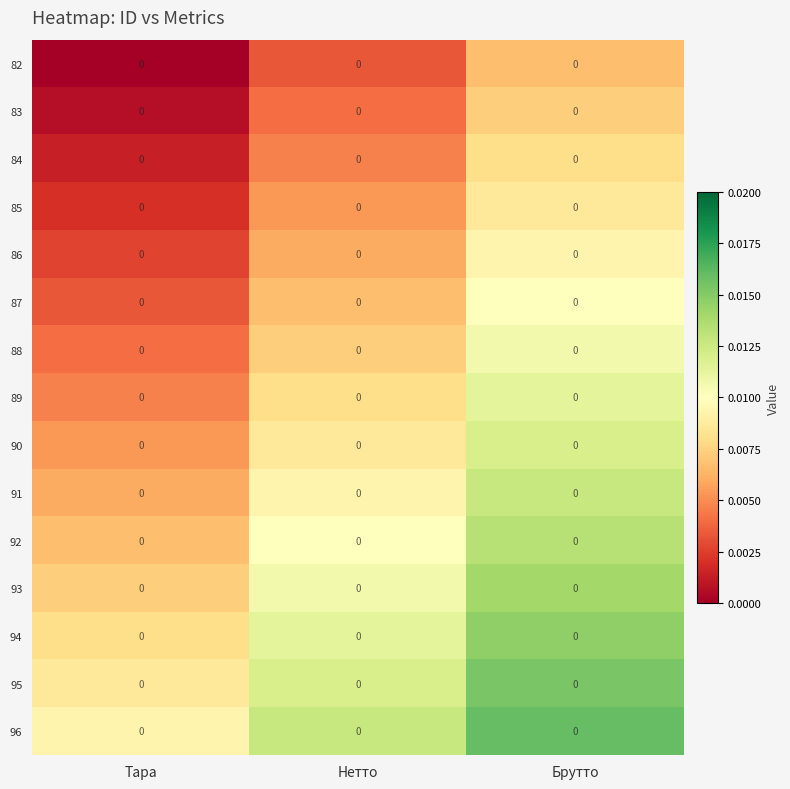

The 83 series shows 0.0 at Нетто. True or false?

False